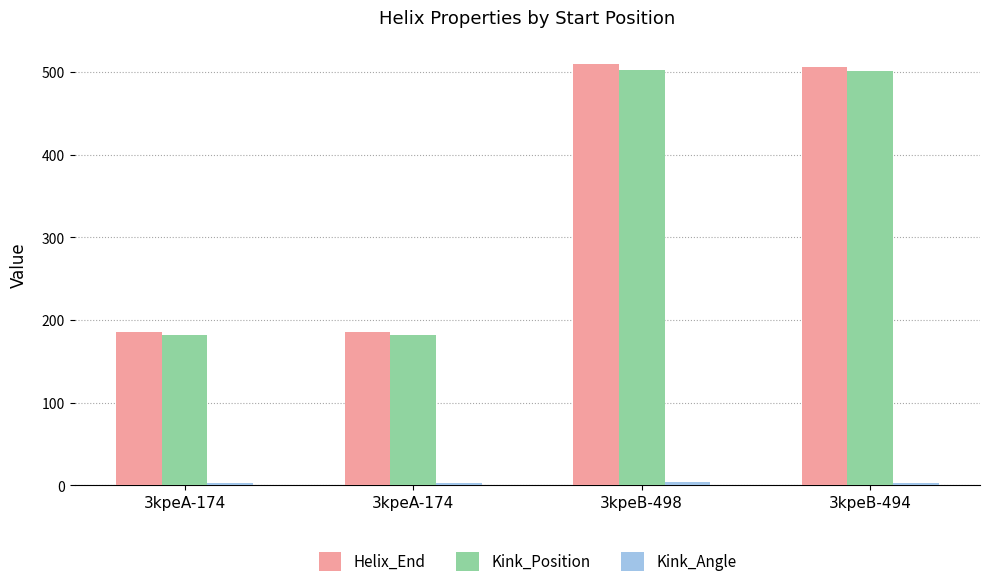

What is the maximum value shown in the chart?

510.0